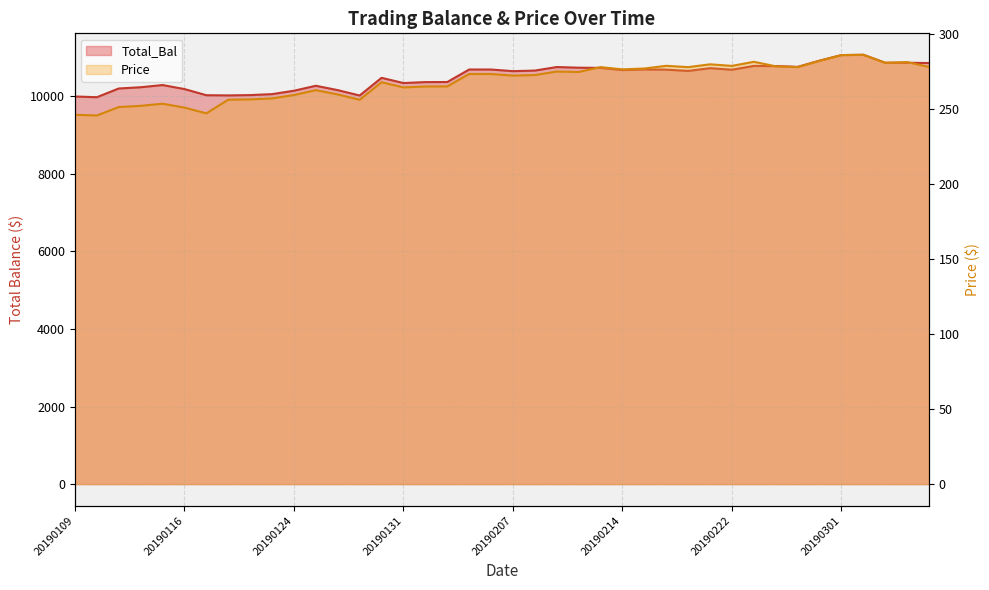

What is the lowest value of the Total_Bal series?

9976.3